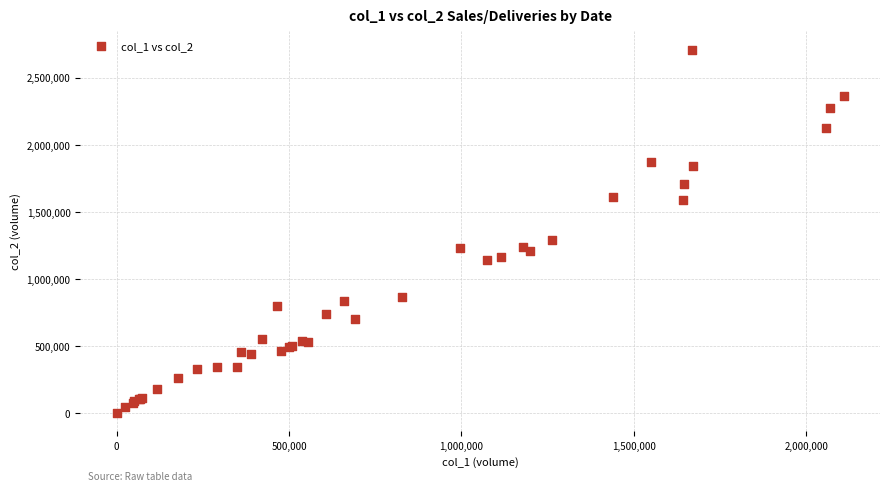

What Y value in the scatter plot is closest to 1355040?

1288610